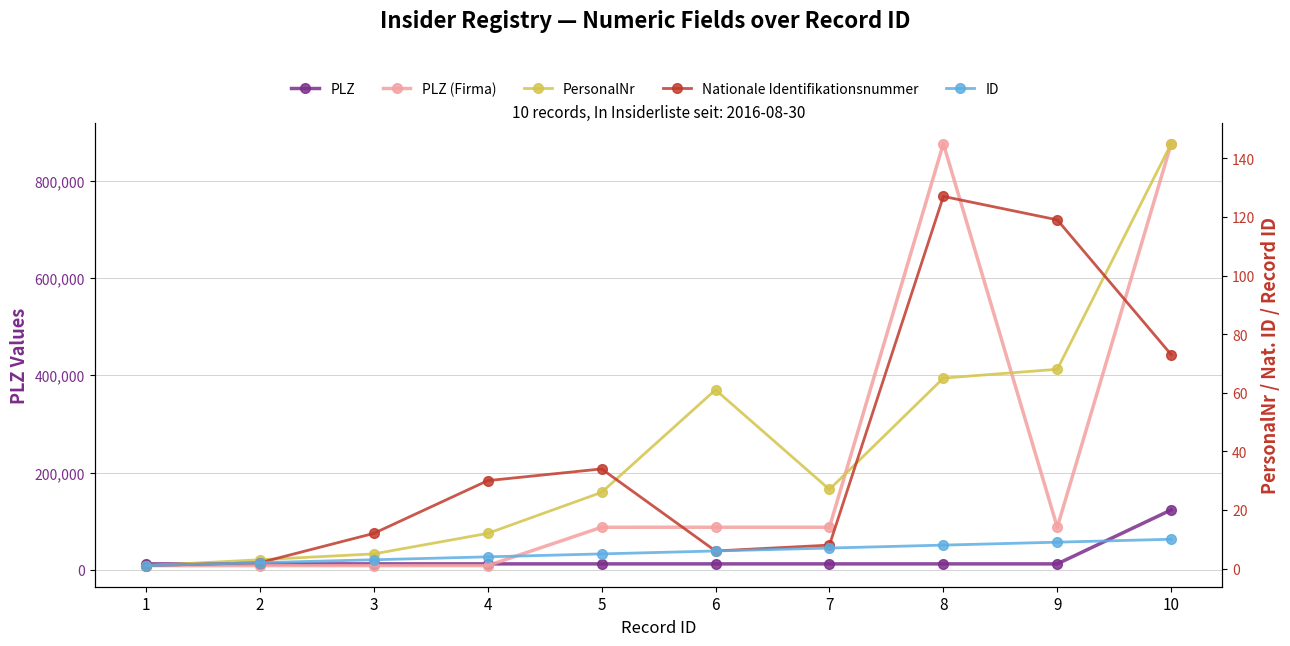

What is the sum of the ID values at 7 and 4?

11